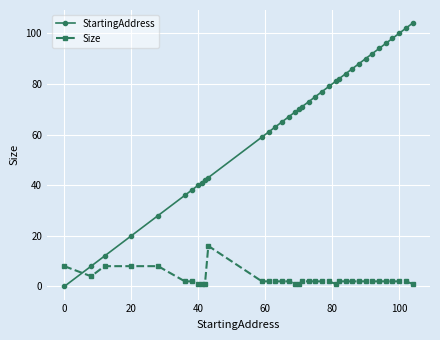

Is this an area chart (filled region under the line)?

No